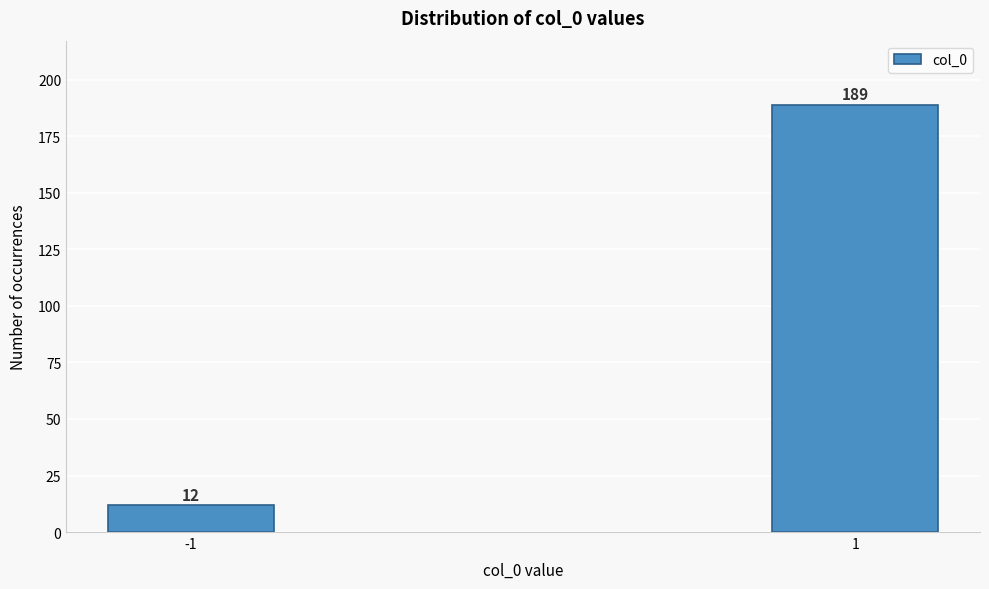

Reading right to left, transcribe all the data shown in this chart.

1=189	-1=12